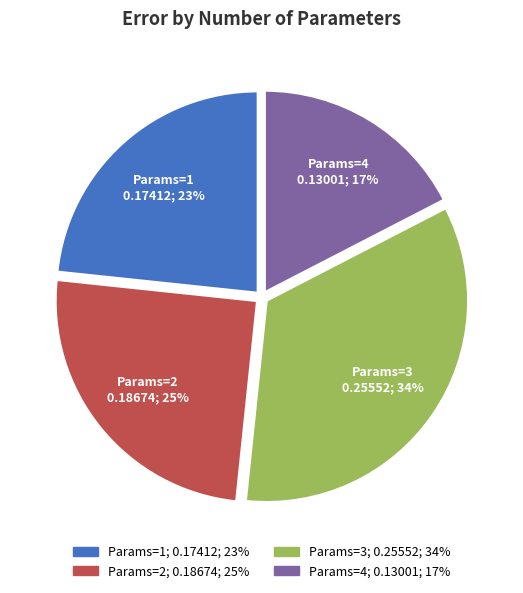

Is there a majority slice in this chart?

No